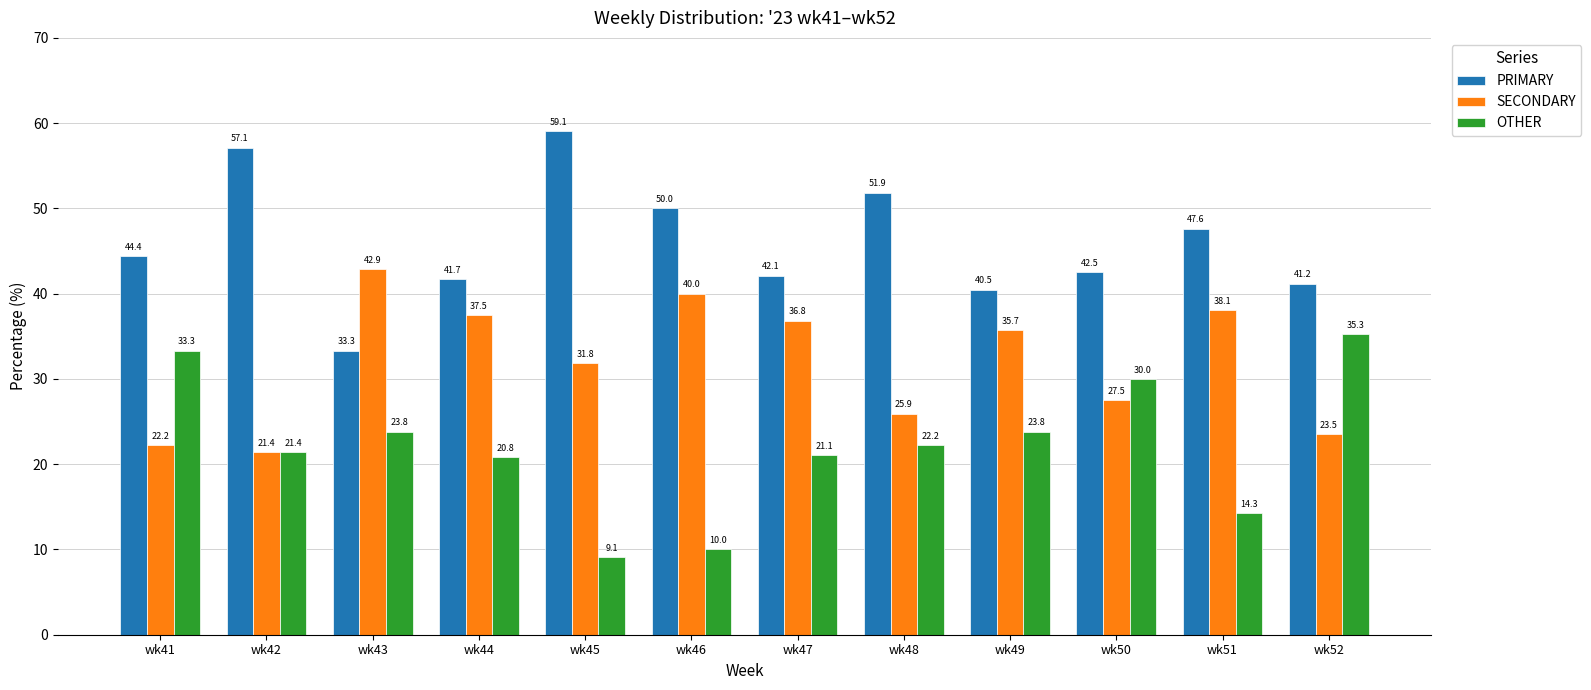

Which series has the largest total across all categories?

PRIMARY